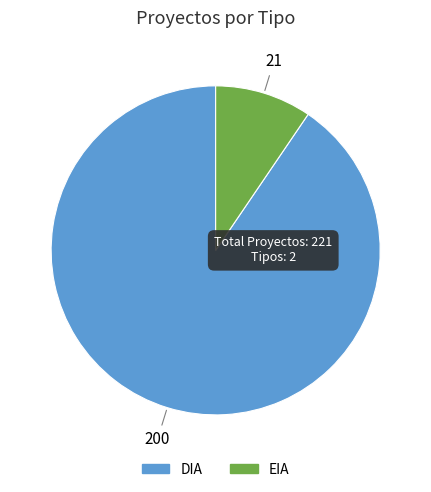

Is there a majority slice in this chart?

Yes